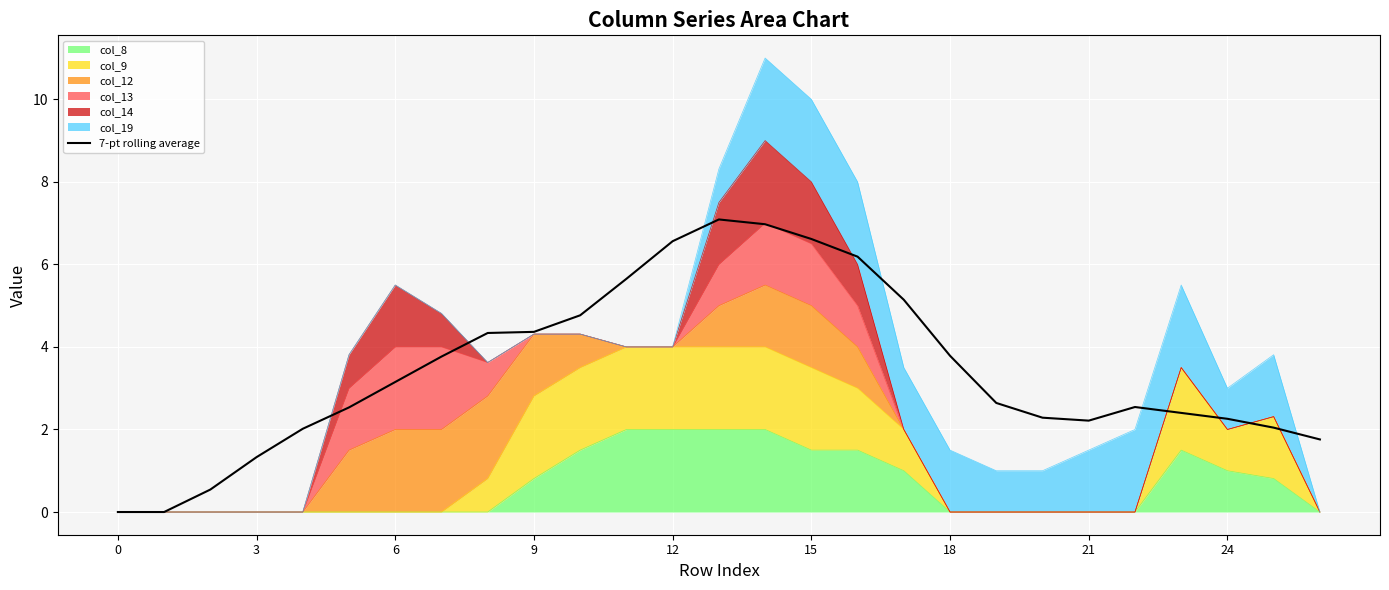

What is the difference between the maximum and minimum values?

7.1